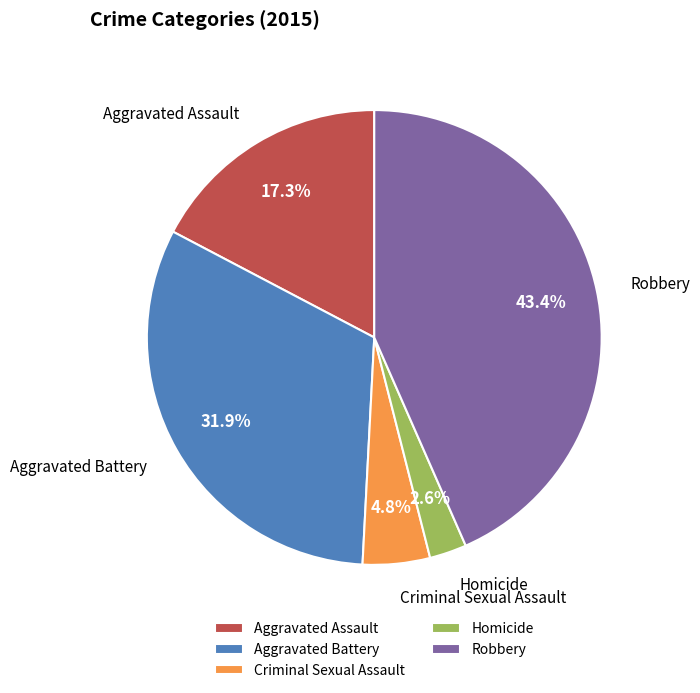

Which has a higher value, Robbery or Aggravated Assault?

Robbery